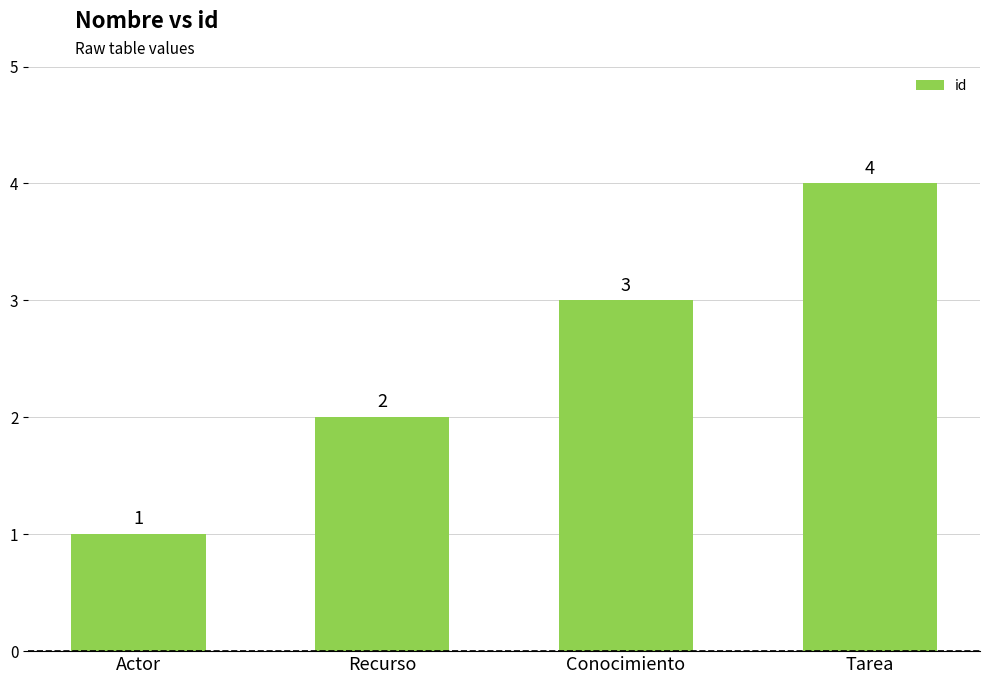

Reading left to right, transcribe all the data shown in this chart.

Actor=1	Recurso=2	Conocimiento=3	Tarea=4